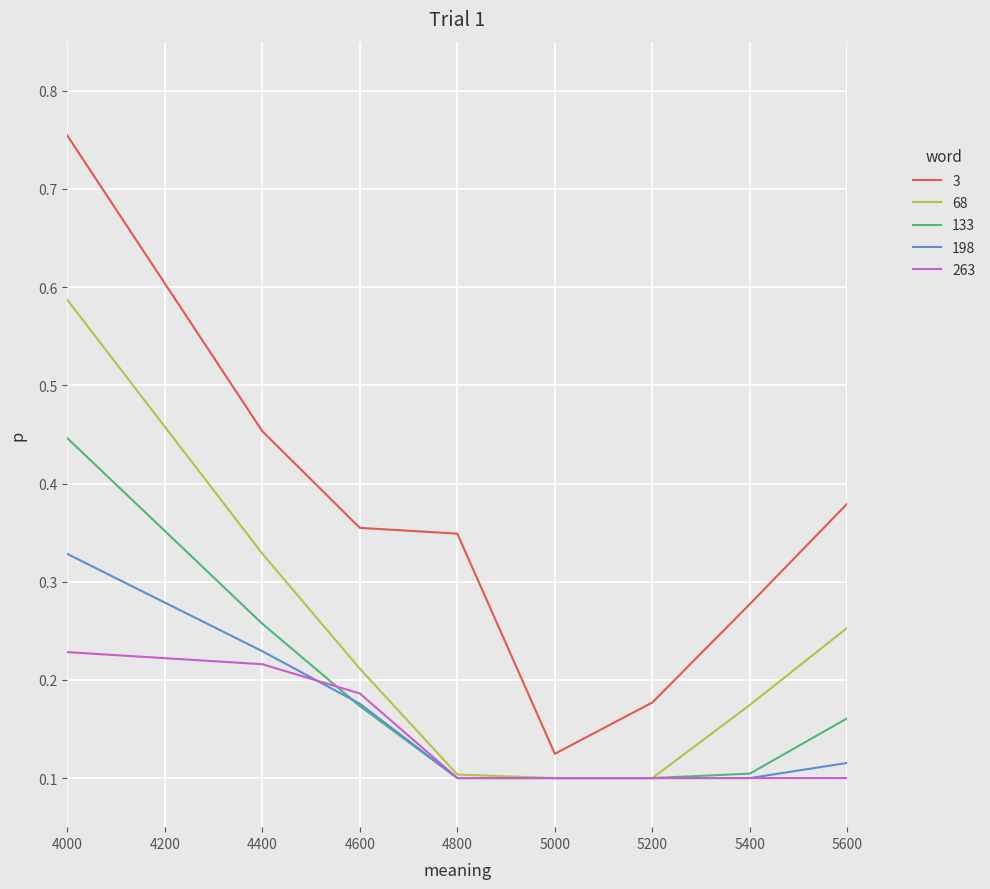

At how many categories does at least one series exceed 0?

8